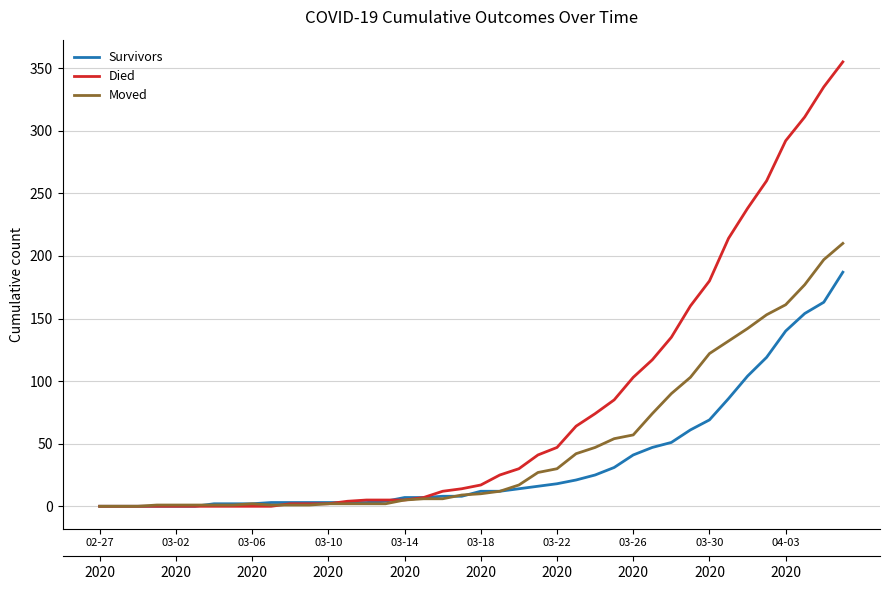

Reading left to right, transcribe all the data shown in this chart.

Survivors: 0	0	0	0	0	0	2	2	2	3	3	3	3	3	3	4	7	7	8	8	12	12	14	16	18	21	25	31	41	47	51	61	69	86	104	119	140	154	163	187
Died: 0	0	0	0	0	0	0	0	0	0	2	2	2	4	5	5	5	7	12	14	17	25	30	41	47	64	74	85	103	117	135	160	180	214	238	260	292	311	335	355
Moved: 0	0	0	1	1	1	1	1	2	1	1	1	2	2	2	2	5	6	6	9	10	12	17	27	30	42	47	54	57	74	90	103	122	132	142	153	161	177	197	210